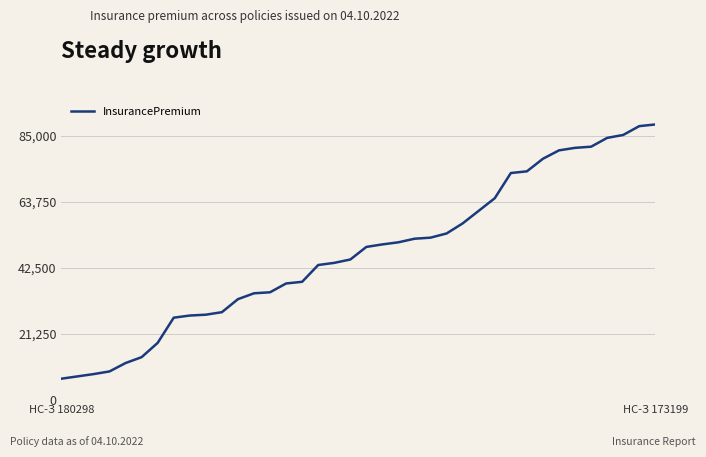

What is the maximum value shown in the chart?

88683